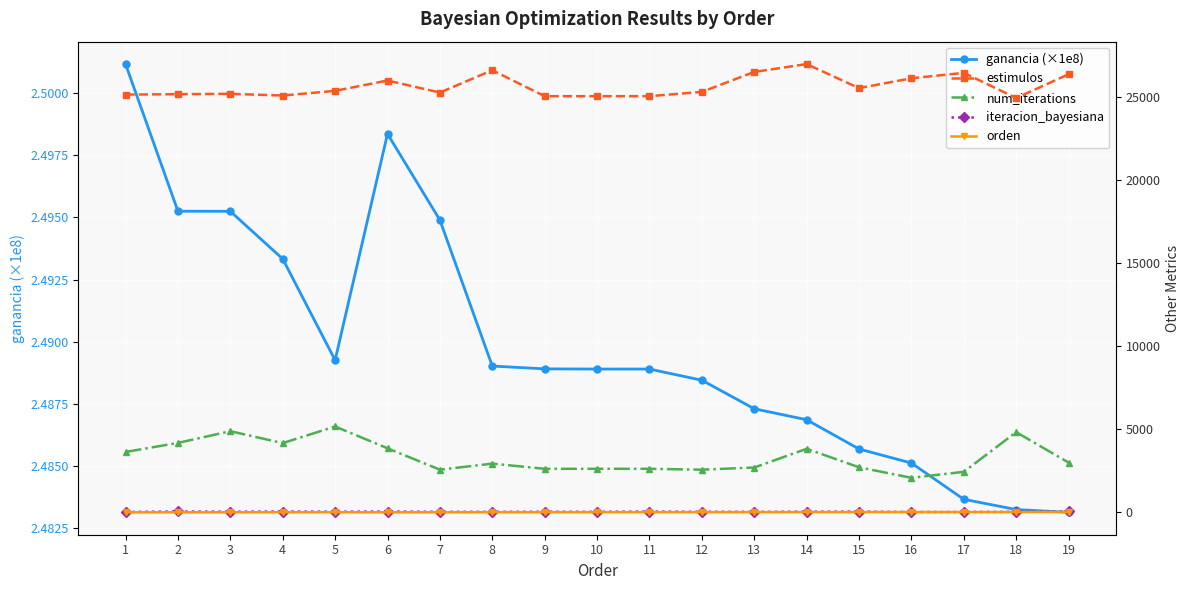

Reading left to right, transcribe all the data shown in this chart.

ganancia (×1e8): 1=2.5	2=2.5	3=2.5	4=2.5	5=2.5	6=2.5	7=2.5	8=2.5	9=2.5	10=2.5	11=2.5	12=2.5	13=2.5	14=2.5	15=2.5	16=2.5	17=2.5	18=2.5	19=2.5
estimulos: 1=25174.0	2=25199.0	3=25221.0	4=25117.0	5=25400.0	6=26022.0	7=25298.0	8=26641.0	9=25078.0	10=25078.0	11=25078.0	12=25336.0	13=26540.0	14=27013.0	15=25564.0	16=26156.0	17=26483.0	18=24969.0	19=26398.0
num_iterations: 1=3638.0	2=4183.0	3=4890.0	4=4170.0	5=5173.0	6=3858.0	7=2570.0	8=2934.0	9=2623.0	10=2623.0	11=2623.0	12=2570.0	13=2700.0	14=3829.0	15=2715.0	16=2080.0	17=2441.0	18=4833.0	19=2999.0
iteracion_bayesiana: 1=19.0	2=52.0	3=38.0	4=49.0	5=39.0	6=48.0	7=33.0	8=29.0	9=35.0	10=32.0	11=46.0	12=34.0	13=26.0	14=40.0	15=44.0	16=20.0	17=21.0	18=28.0	19=51.0
orden: 1=1.0	2=3.0	3=4.0	4=6.0	5=7.0	6=2.0	7=5.0	8=8.0	9=9.0	10=10.0	11=11.0	12=12.0	13=13.0	14=14.0	15=15.0	16=16.0	17=17.0	18=18.0	19=19.0